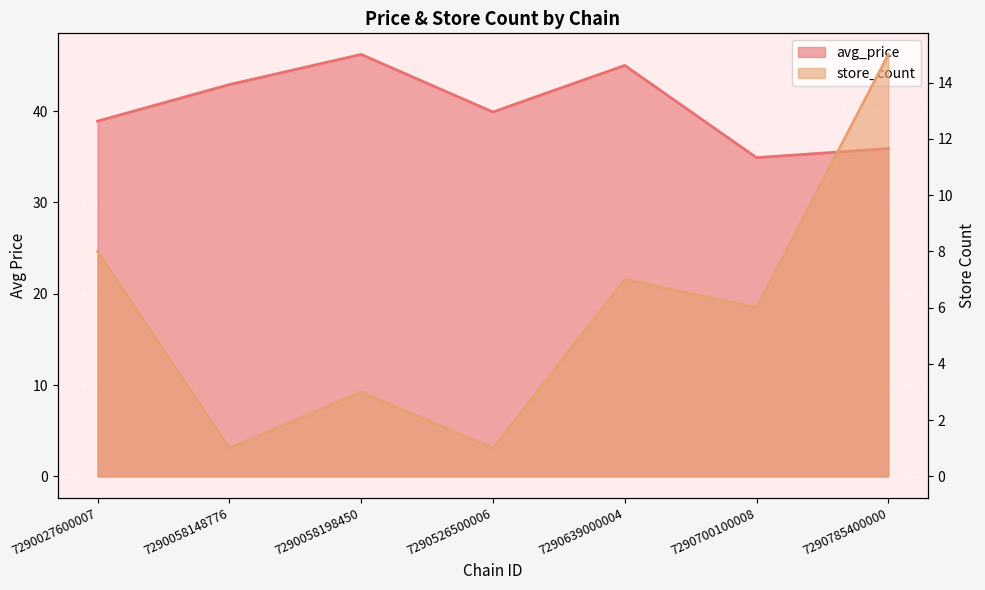

What is the difference between the maximum and minimum values in the avg_price series?

11.3